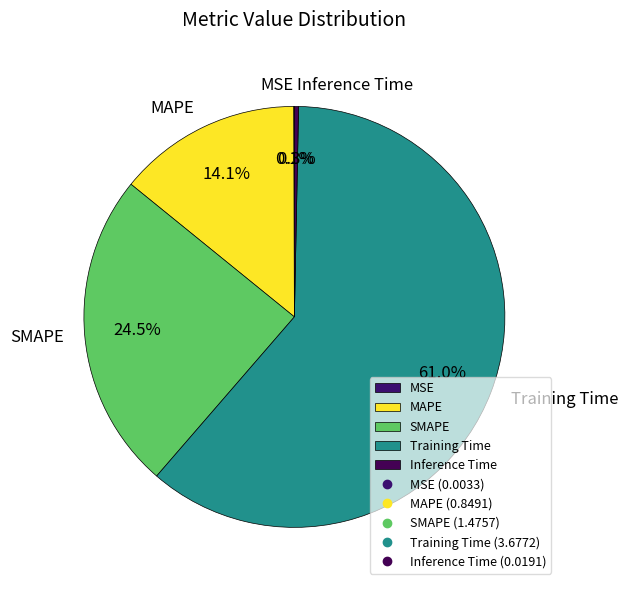

What percentage is the Training Time slice, to the nearest percent?

61%